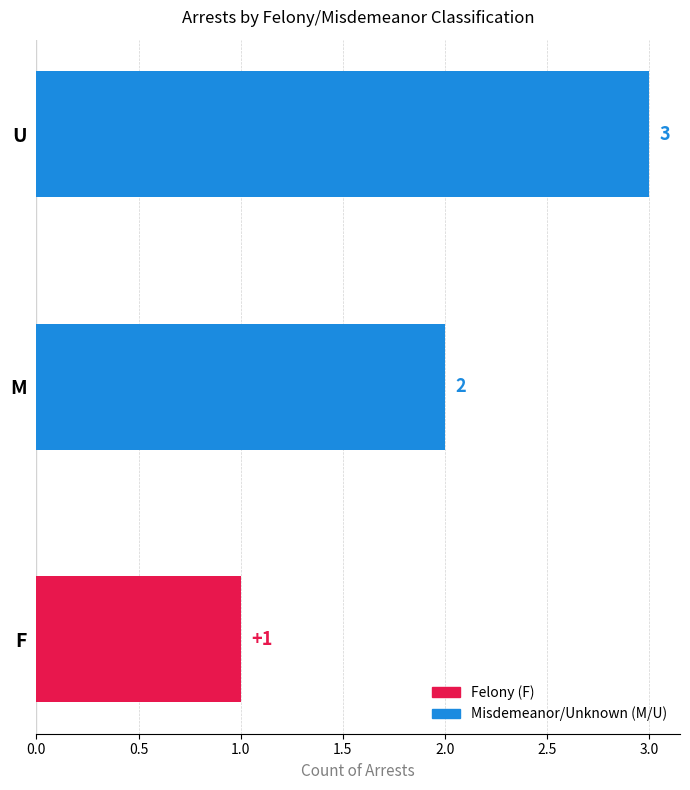

True or false: the data shows 3 at M.

False